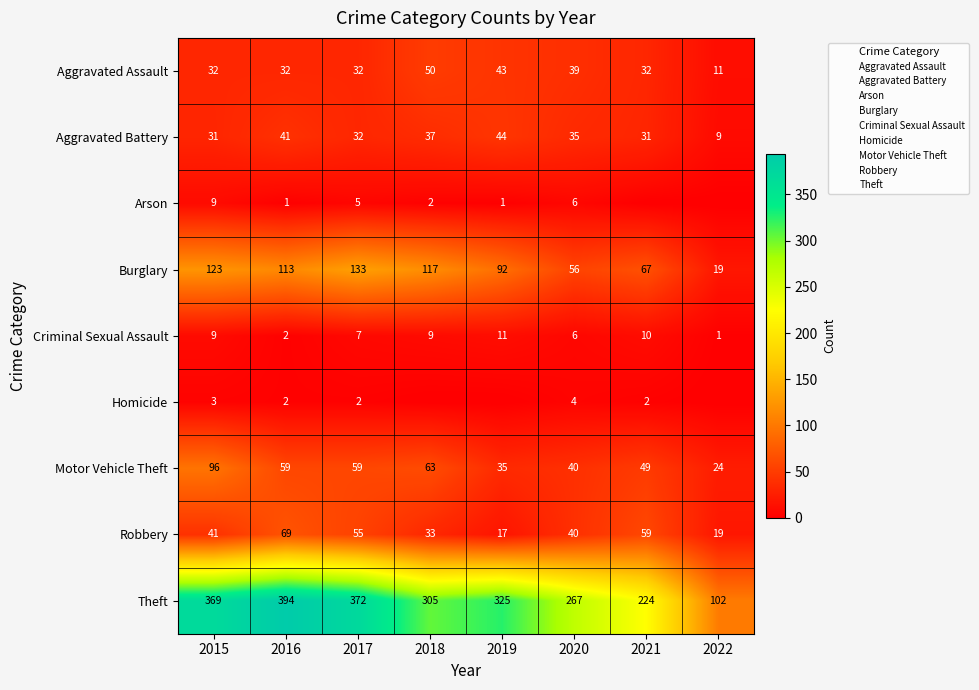

Rank the series at 2016 from highest to lowest value.

Theft, Burglary, Robbery, Motor Vehicle Theft, Aggravated Battery, Aggravated Assault, Criminal Sexual Assault, Homicide, Arson